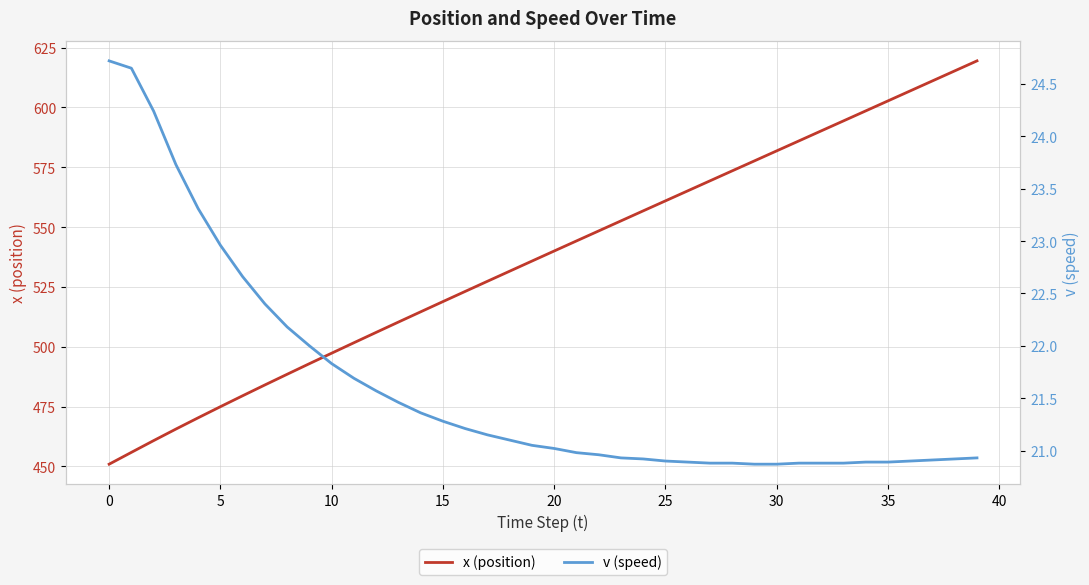

What is the value of the x (position) point at the 25th from the left?

556.8